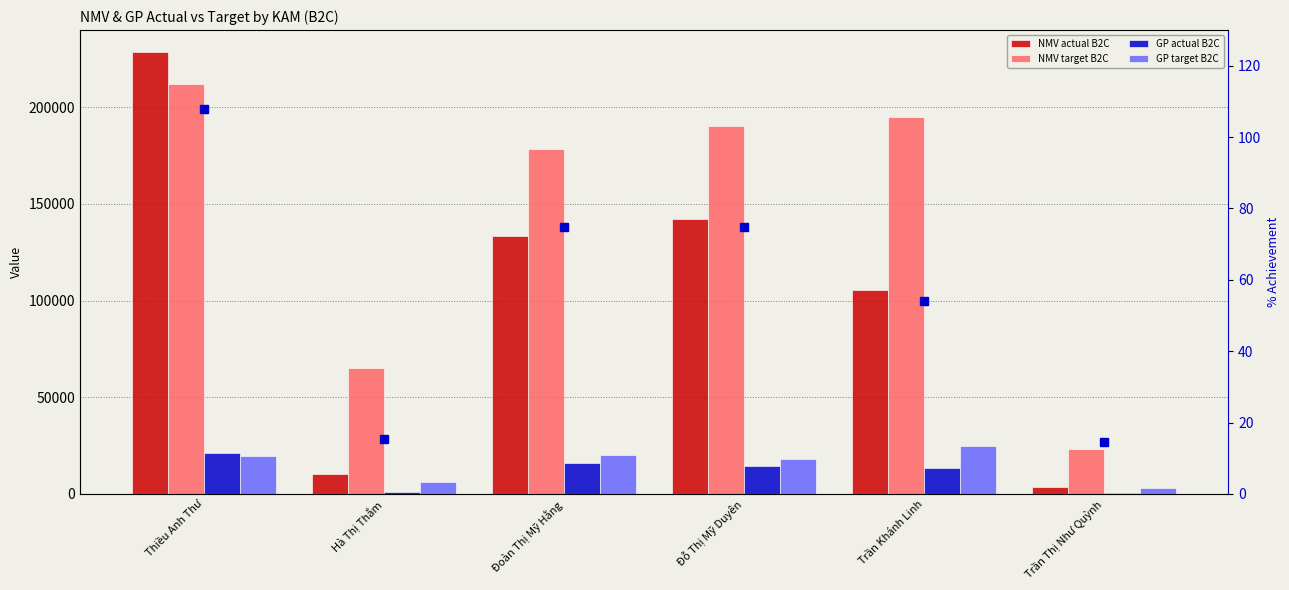

How many groups of bars are there?

6